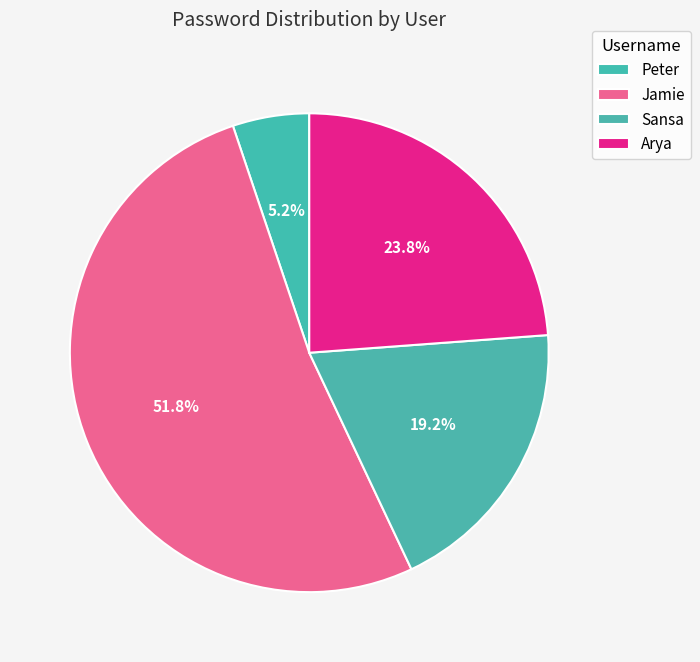

To the nearest percent, what portion does Peter represent?

5%